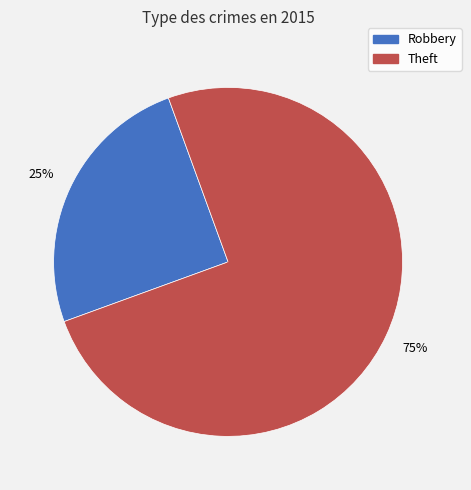

Count the number of slices in the pie.

2